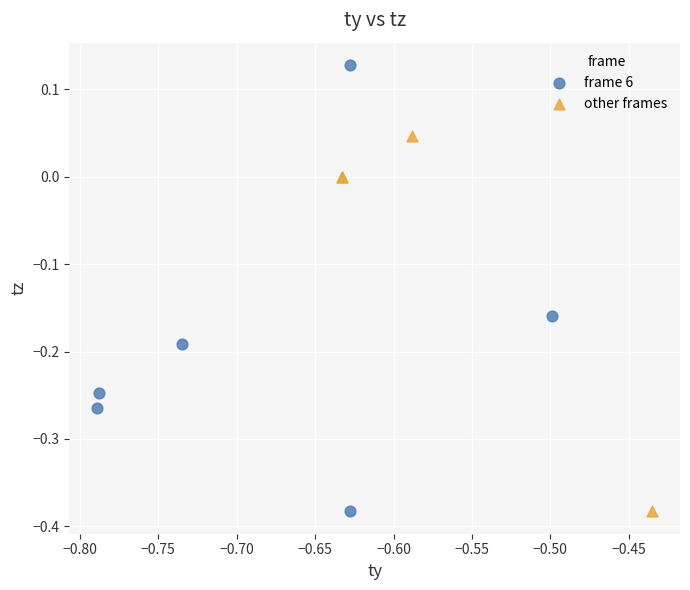

Which series reaches the maximum Y coordinate?

frame 6